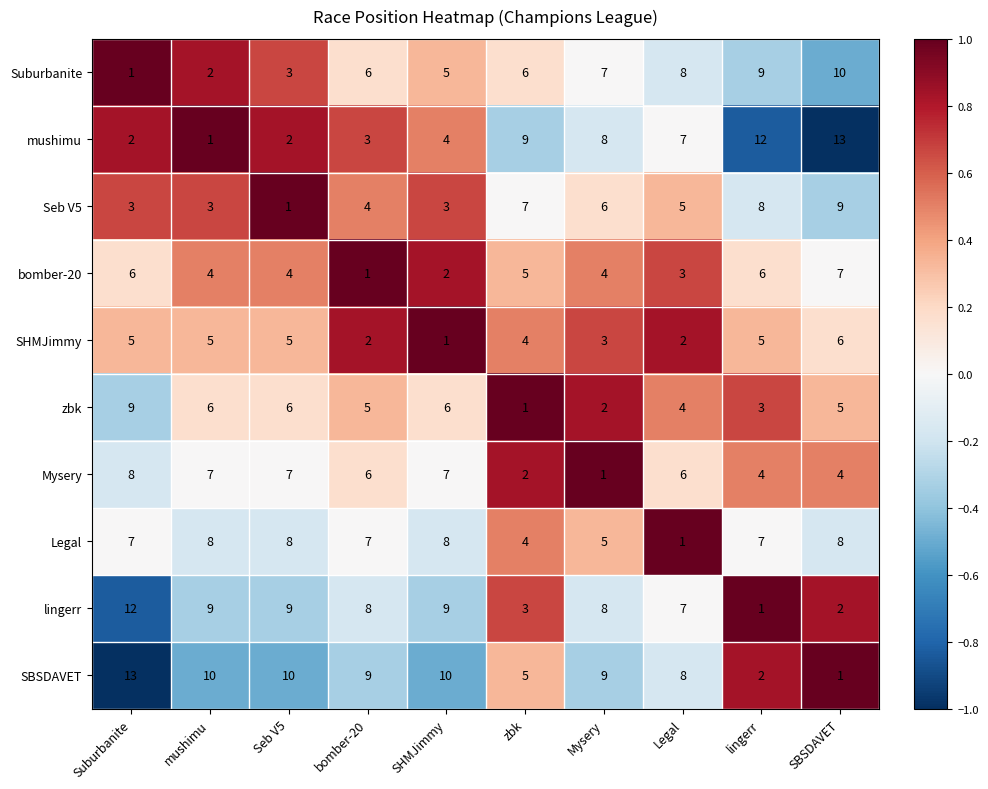

How many series are shown in this chart?

10